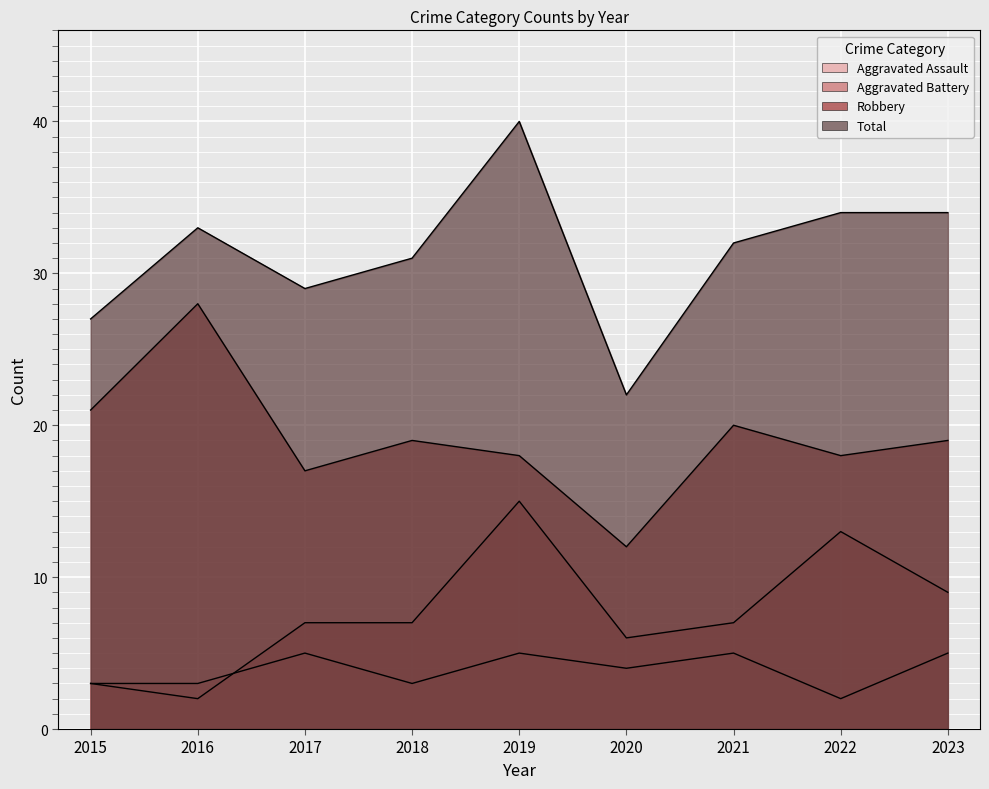

What are all the series names shown in the legend?

Aggravated Assault, Aggravated Battery, Robbery, Total